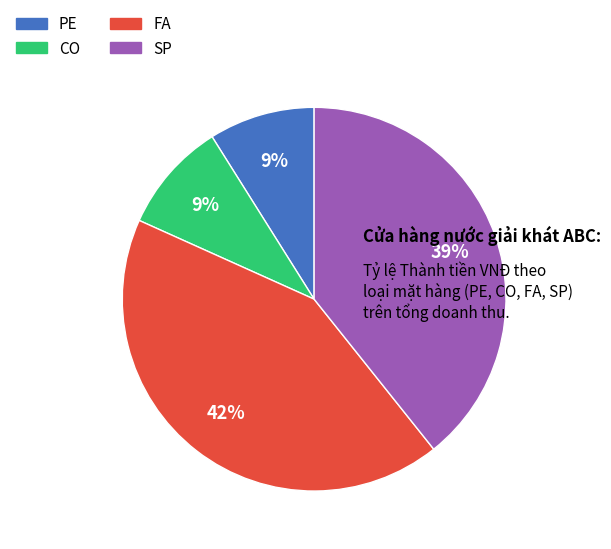

Is there a majority slice in this chart?

No